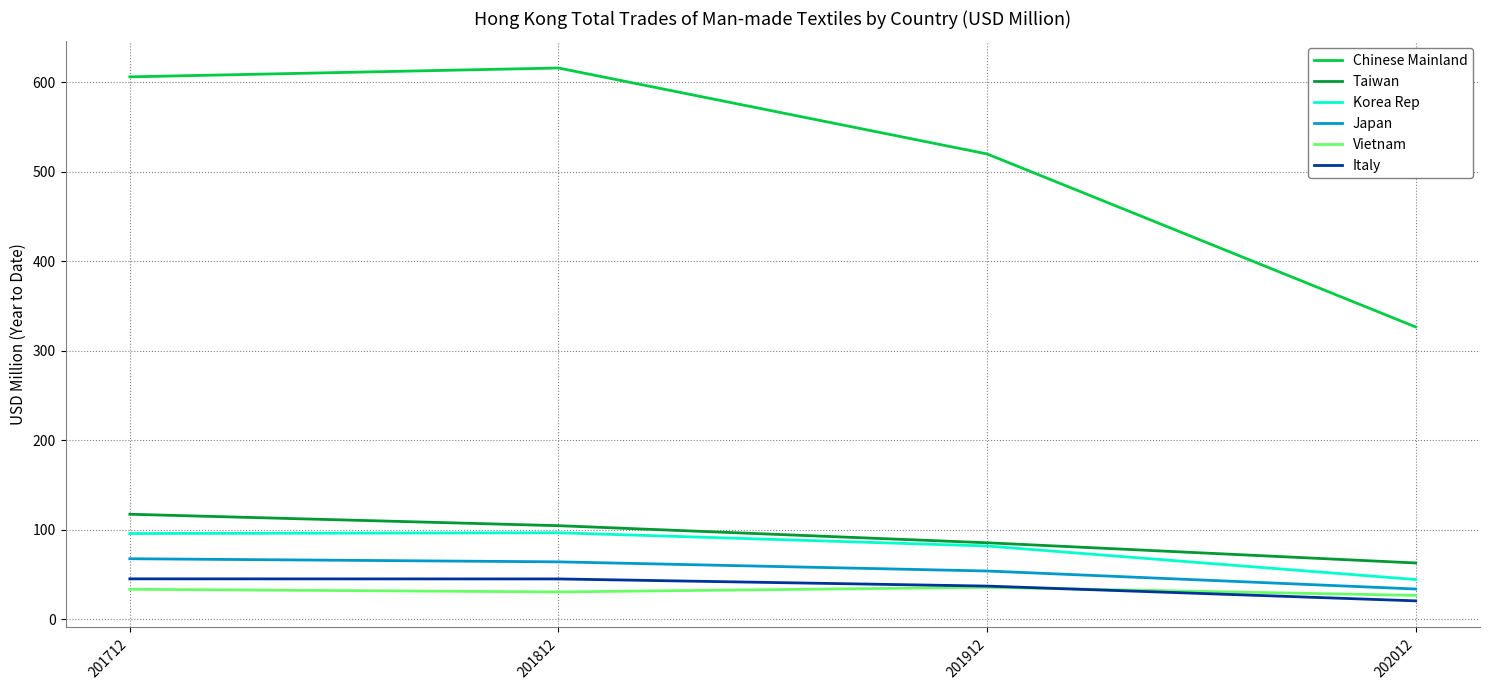

Is the value of Italy at 201912 greater than the value of Japan at 201812?

No